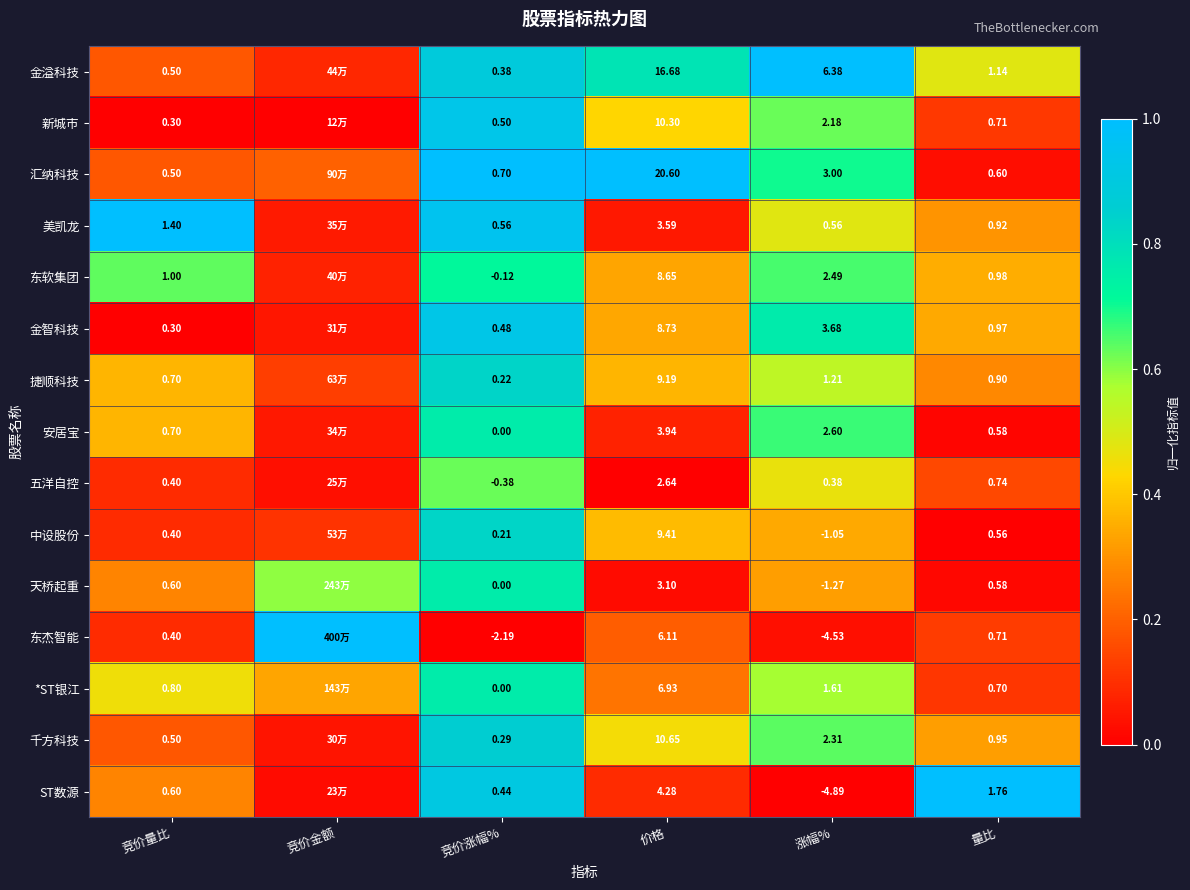

Which series changed the most between 价格 and 涨幅%?

汇纳科技